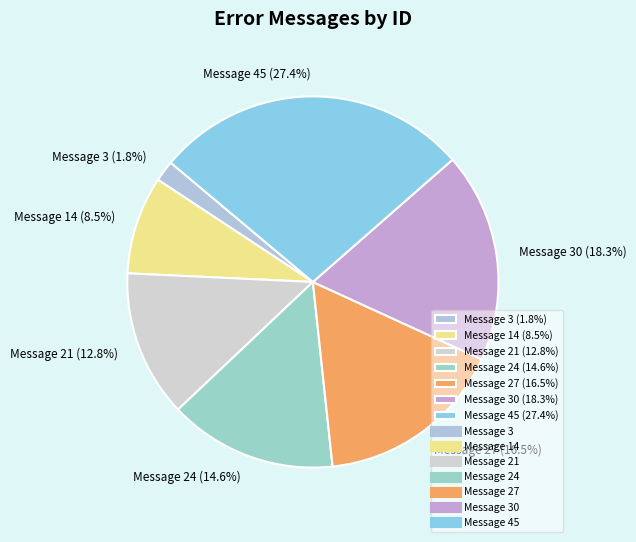

What is the smallest slice in the pie chart?

Message 3 (1.8%)